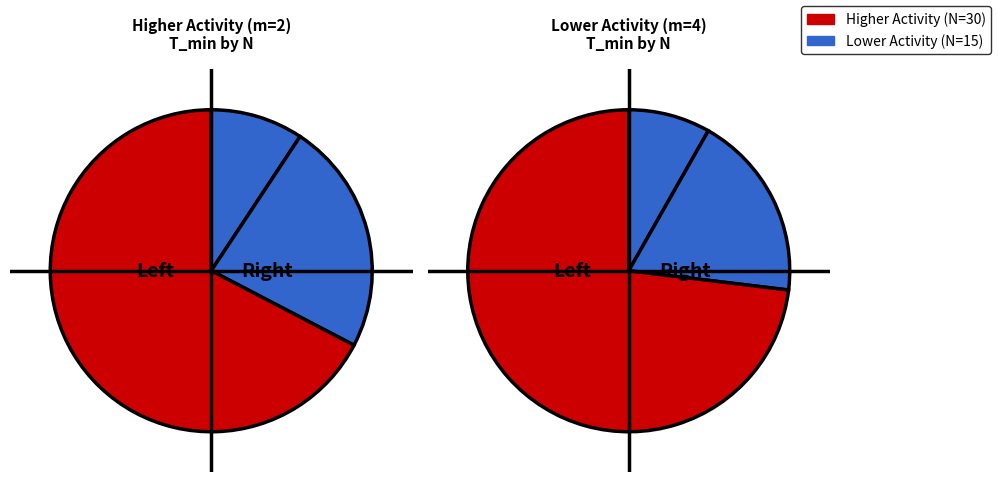

To the nearest percent, what percentage of the pie is m=2, n=3?

12%